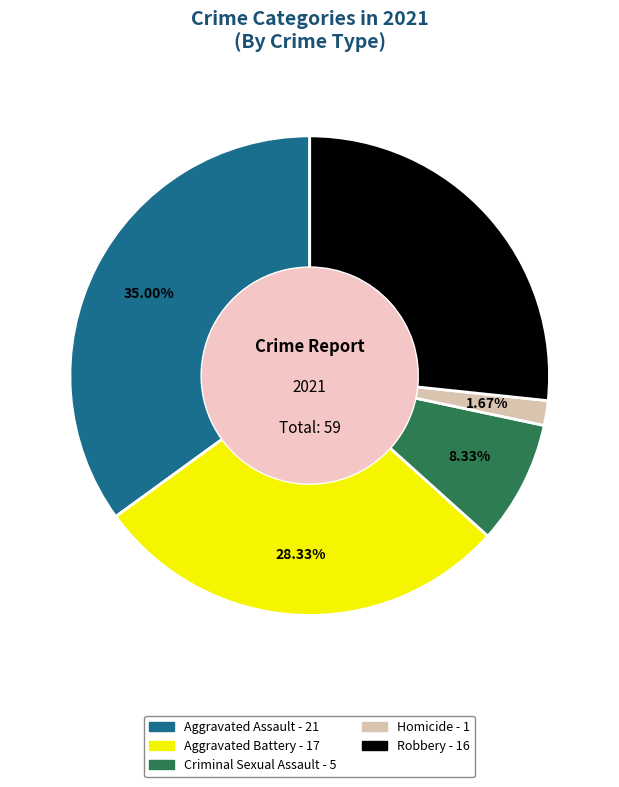

Combined, what portion of the pie is Homicide and Criminal Sexual Assault?

10.0%